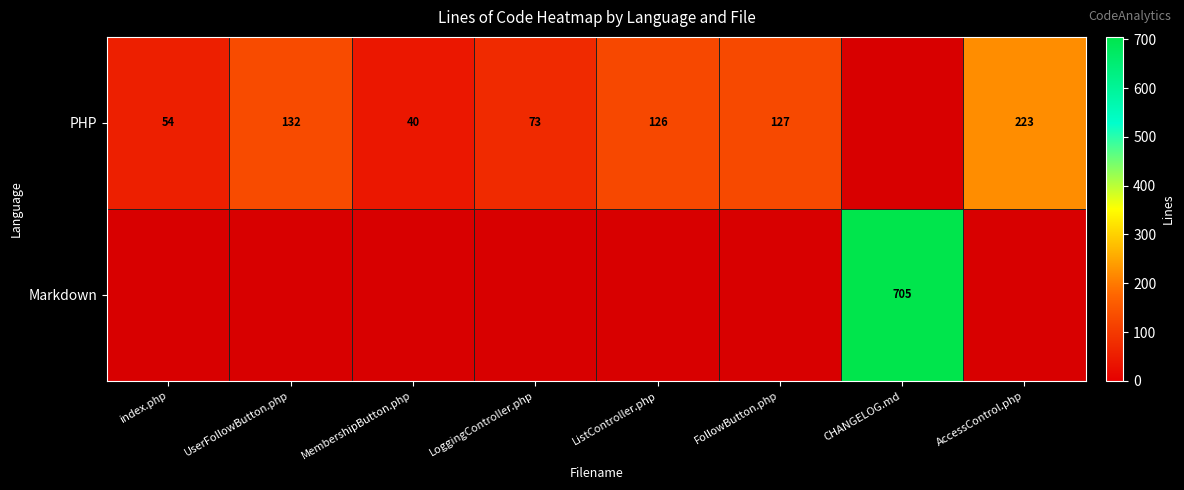

The PHP series shows 67 at UserFollowButton.php. True or false?

False